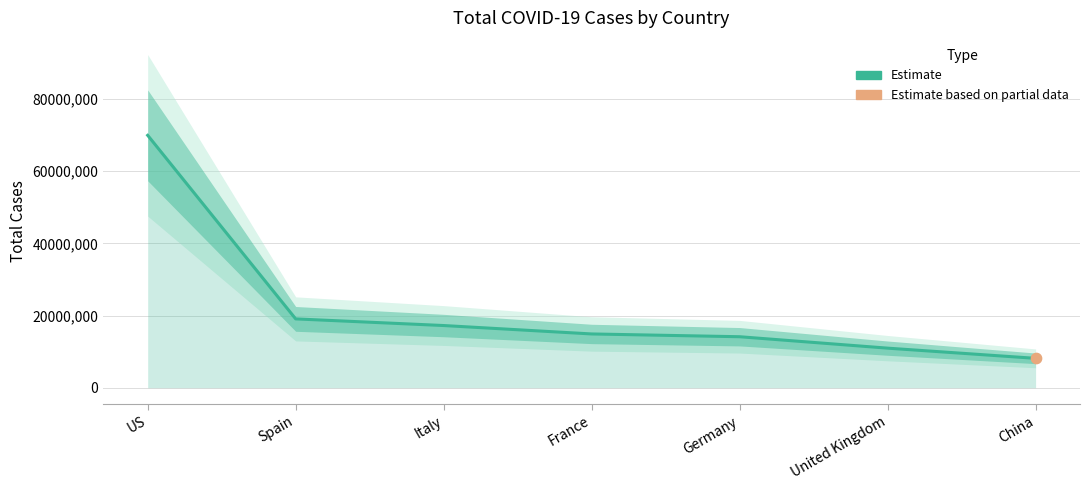

What is the ratio of the value at United Kingdom to the value at US?

0.2